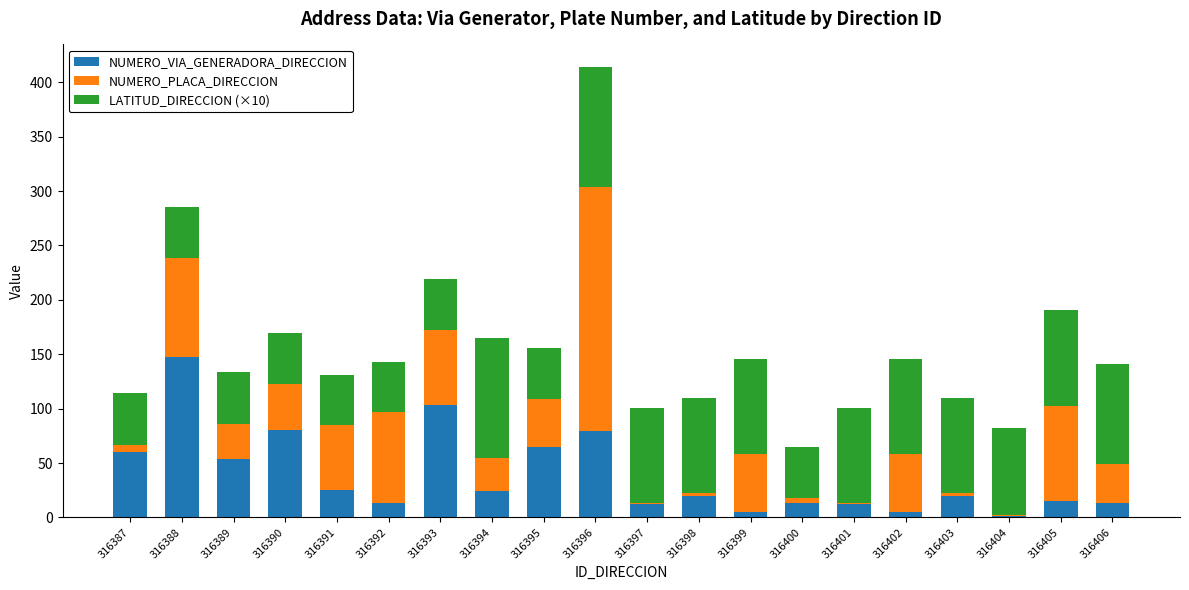

At which category is the sum across all series the highest?

316396